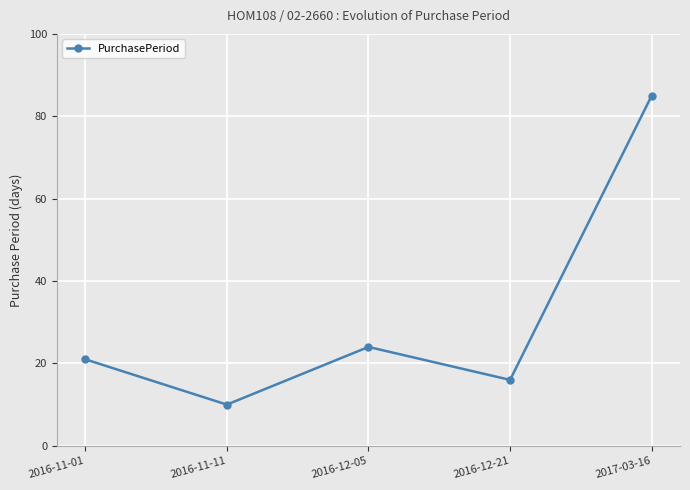

How many lines are shown in the chart?

1